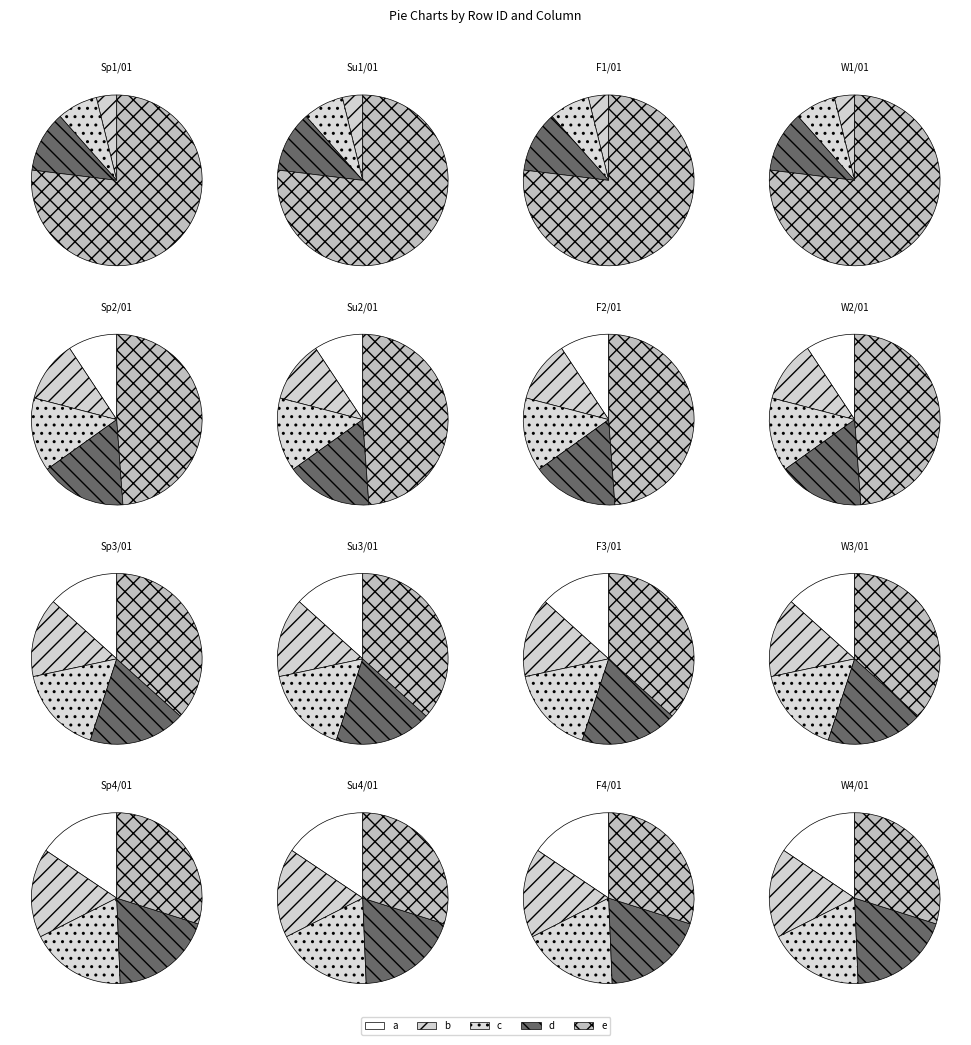

To the nearest percent, what percentage of the pie is 1?

17%